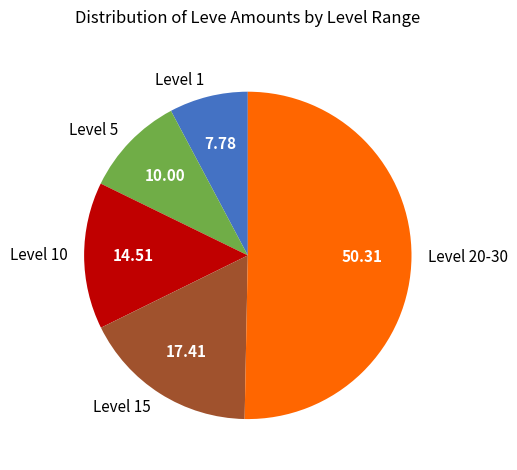

Combined, do Level 5 and Level 15 account for over 50%?

No